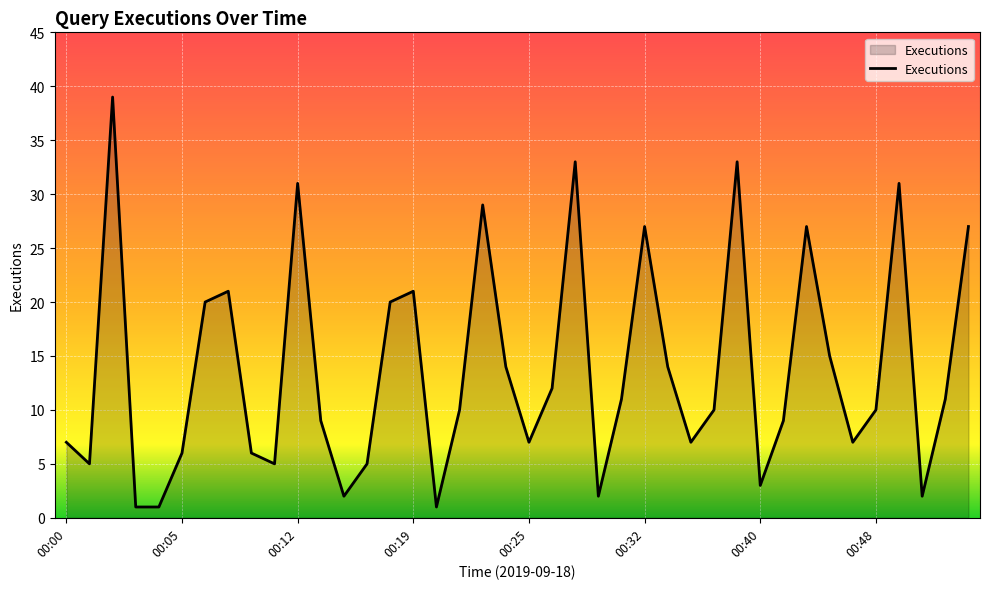

What is the greatest value displayed?

39